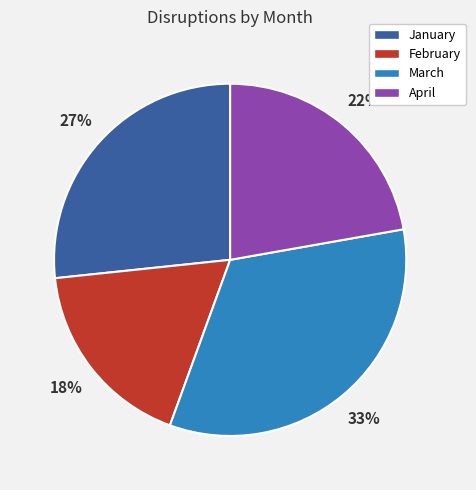

To the nearest percent, what percentage of the pie is March?

33%